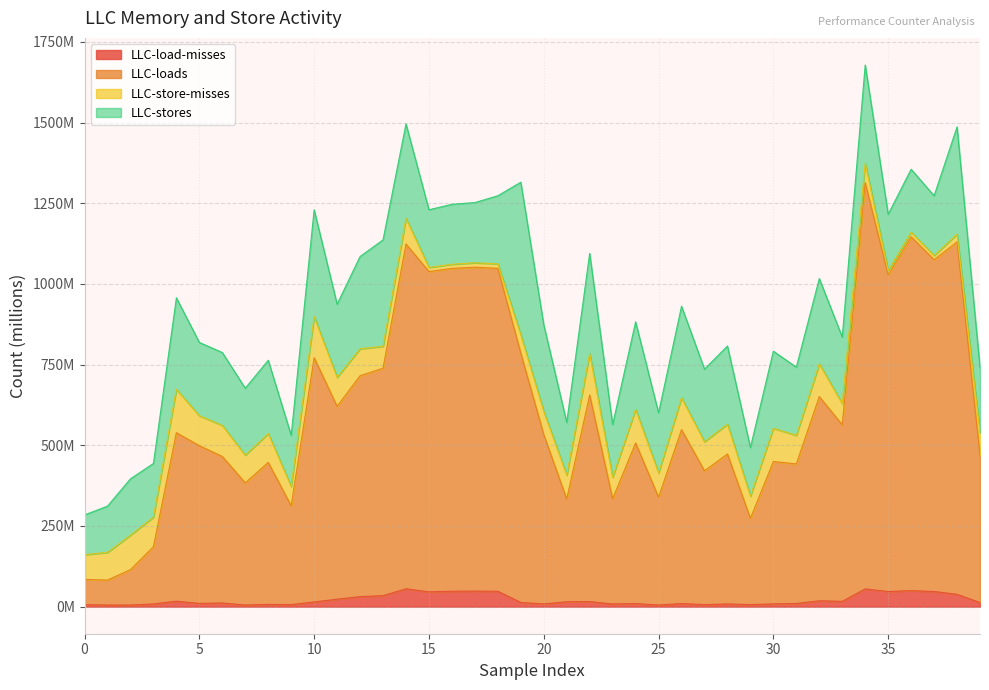

What is the difference between the second highest and minimum values in the LLC-loads series?

1063.9